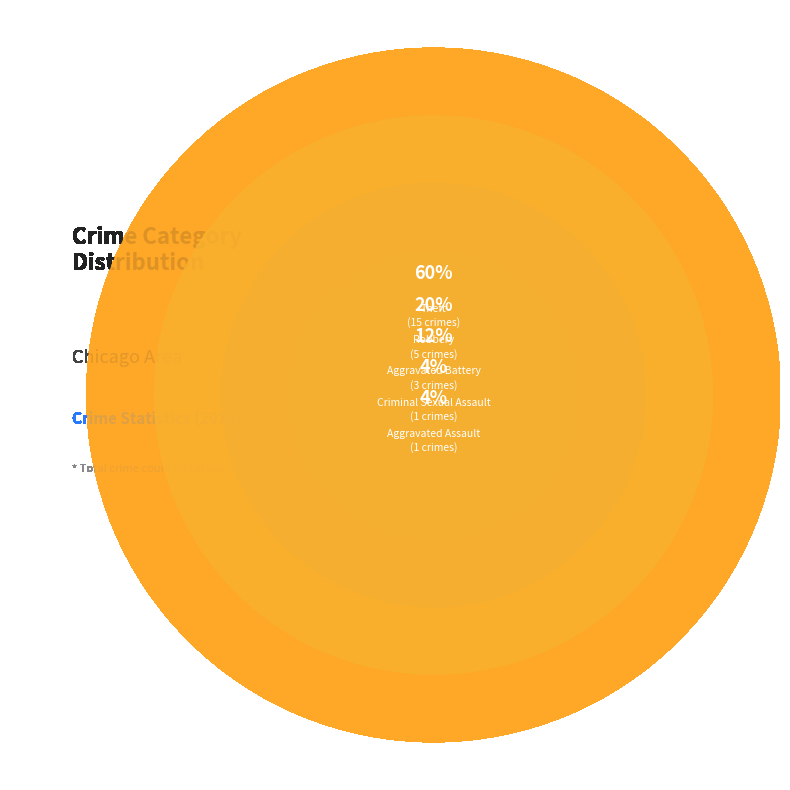

How many segments does this pie chart have?

5